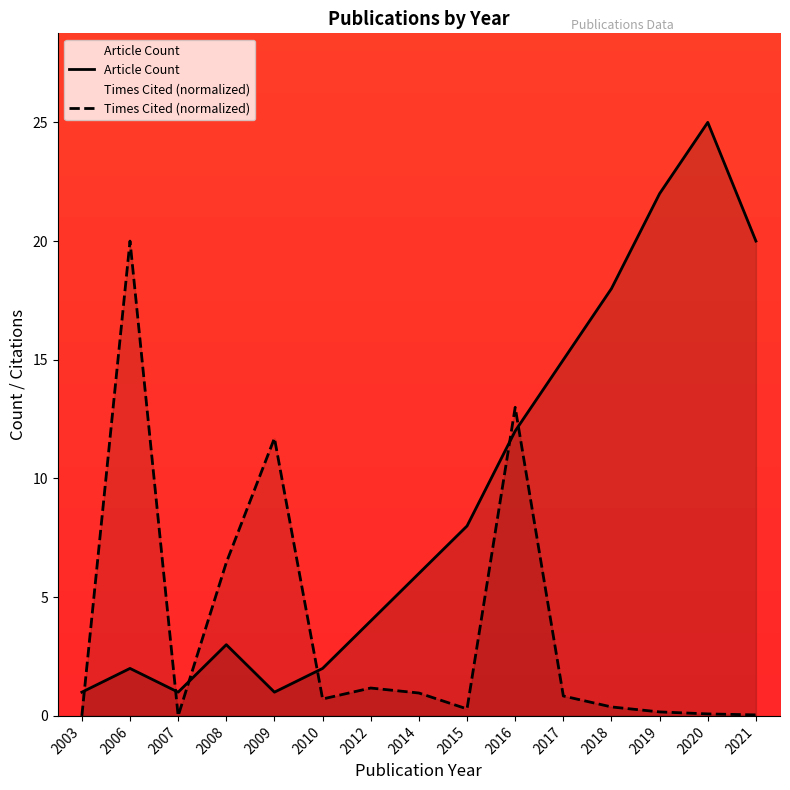

What is the greatest value displayed?

25.0